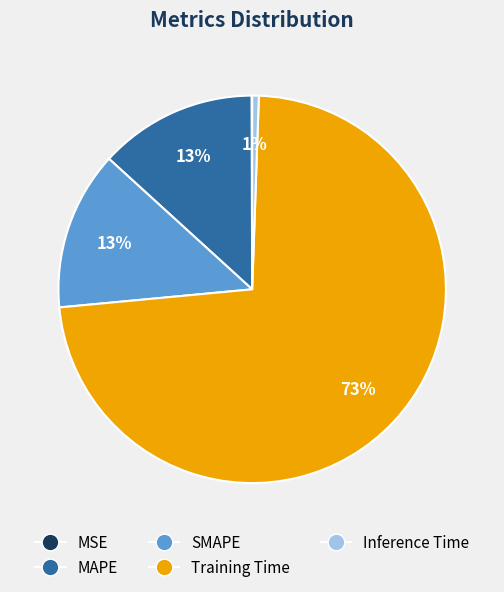

Which has a higher value, Training Time or MAPE?

Training Time